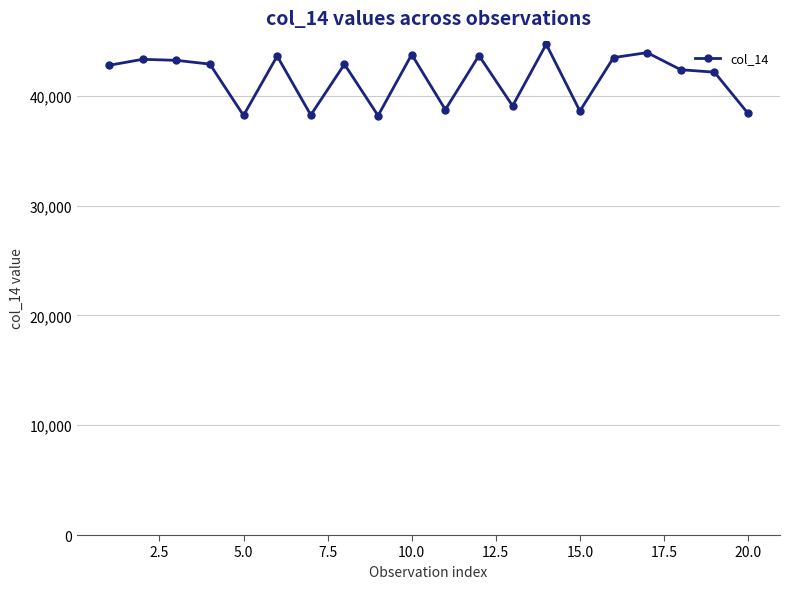

Does the chart display data point markers on the line(s)?

Yes